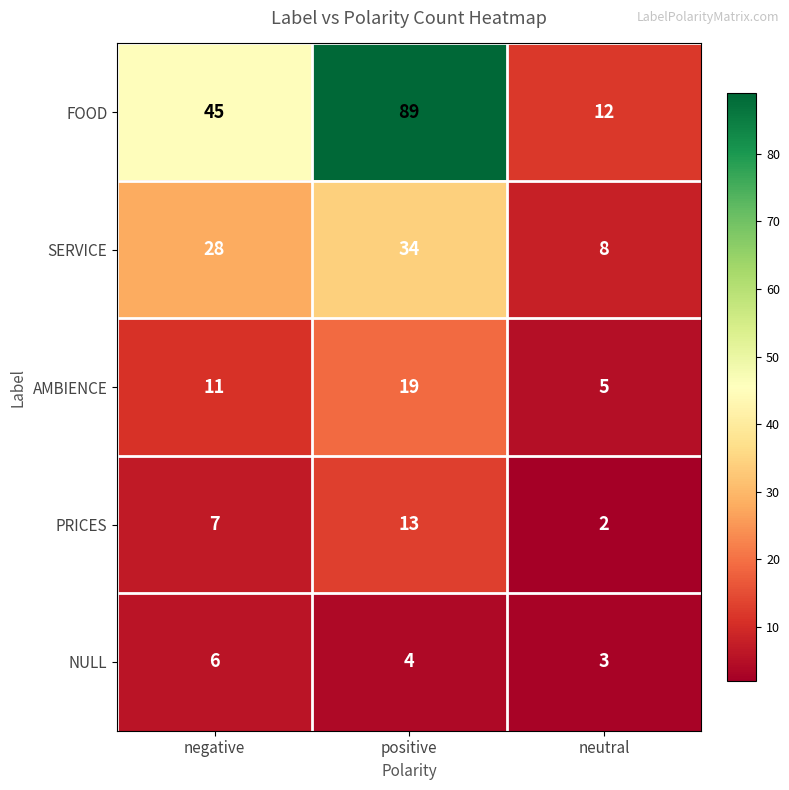

The FOOD series shows 45 at negative. True or false?

True